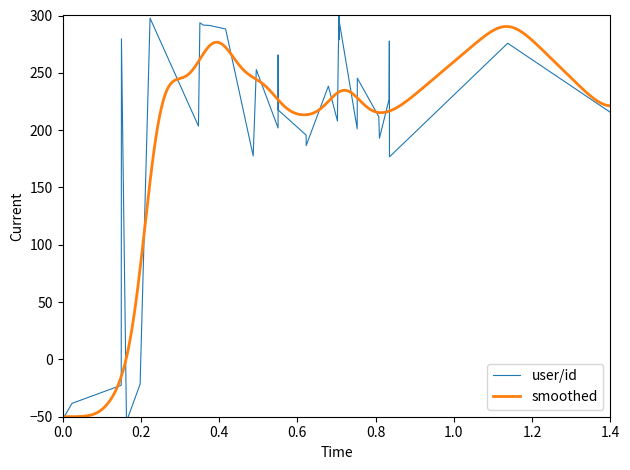

How many interior local valleys (lower than both neighbors) does the data have?

12